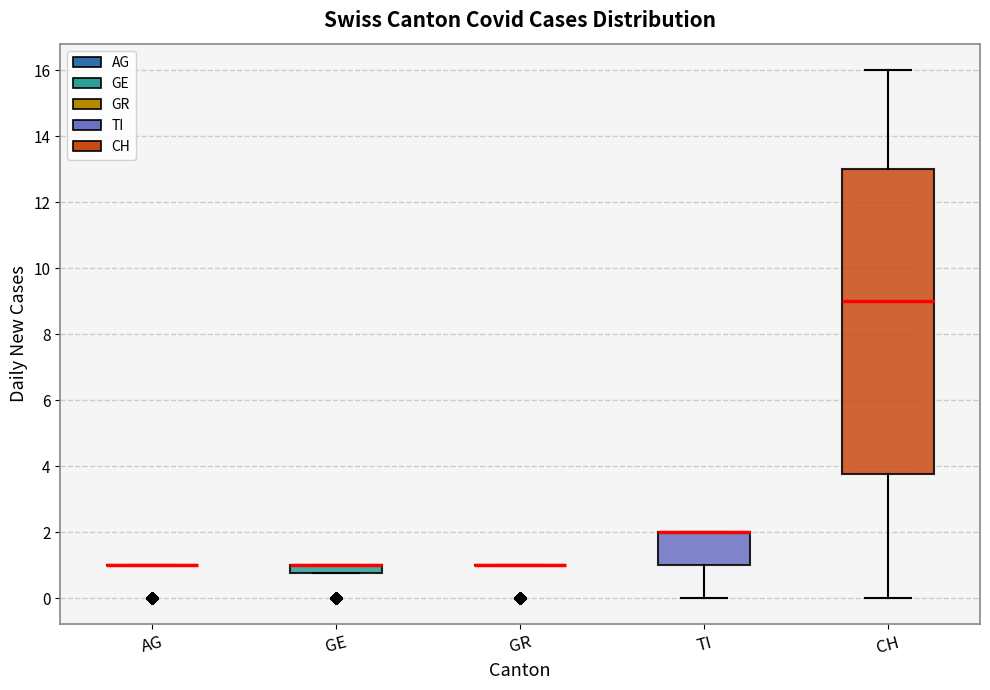

Where is the upper edge of the box for CH on the y-axis? The values are not printed on the chart, so give them approximately, as read against the axis.

13.0